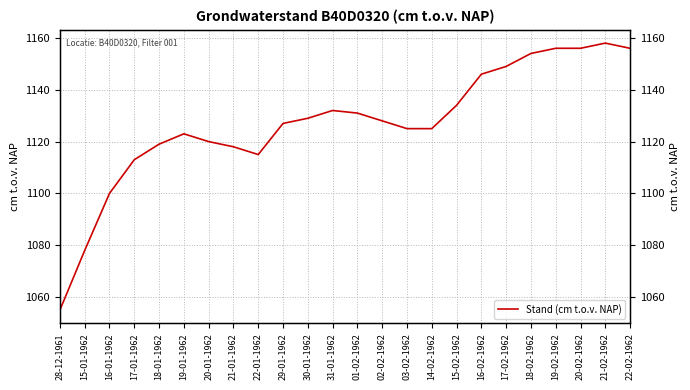

Reading right to left, list all the values displayed in this chart.

1156	1158	1156	1156	1154	1149	1146	1134	1125	1125	1128	1131	1132	1129	1127	1115	1118	1120	1123	1119	1113	1100	1078	1055